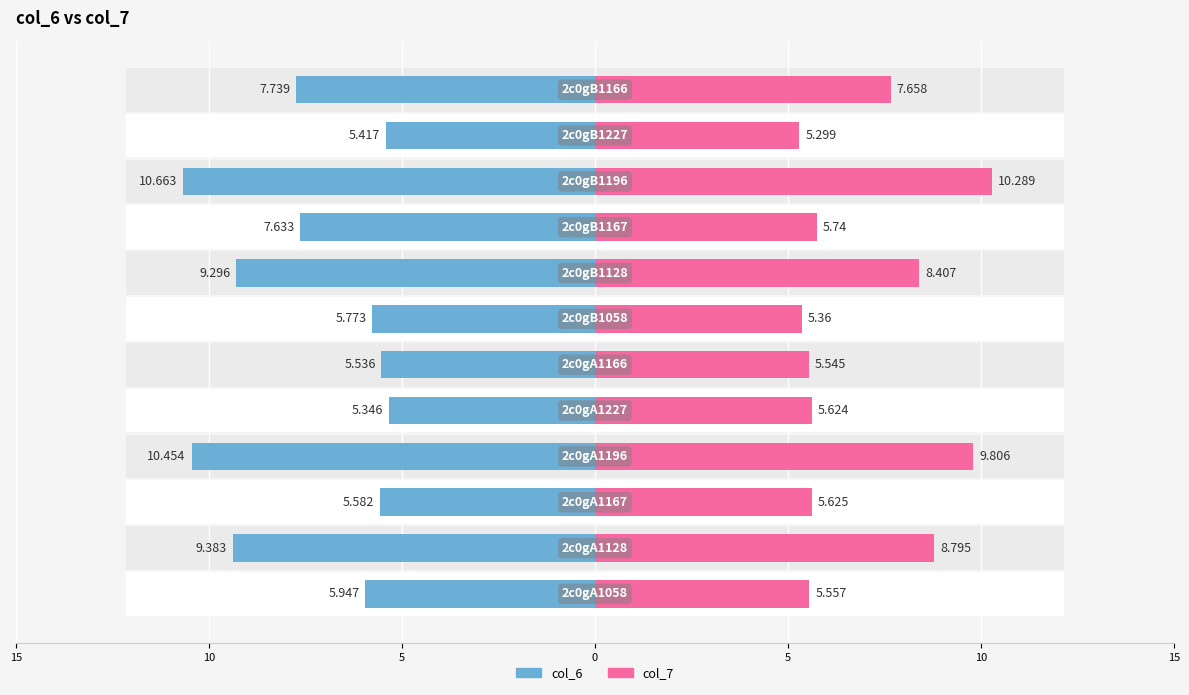

What is the difference between the maximum and minimum values in the col_6 series?

5.3